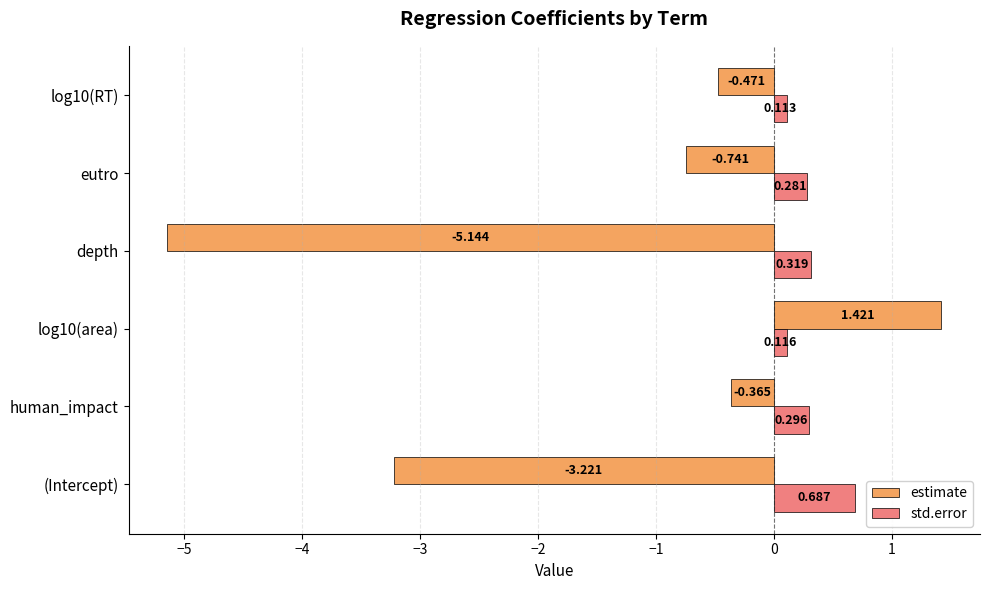

At which category is the sum across all series the highest?

log10(area)